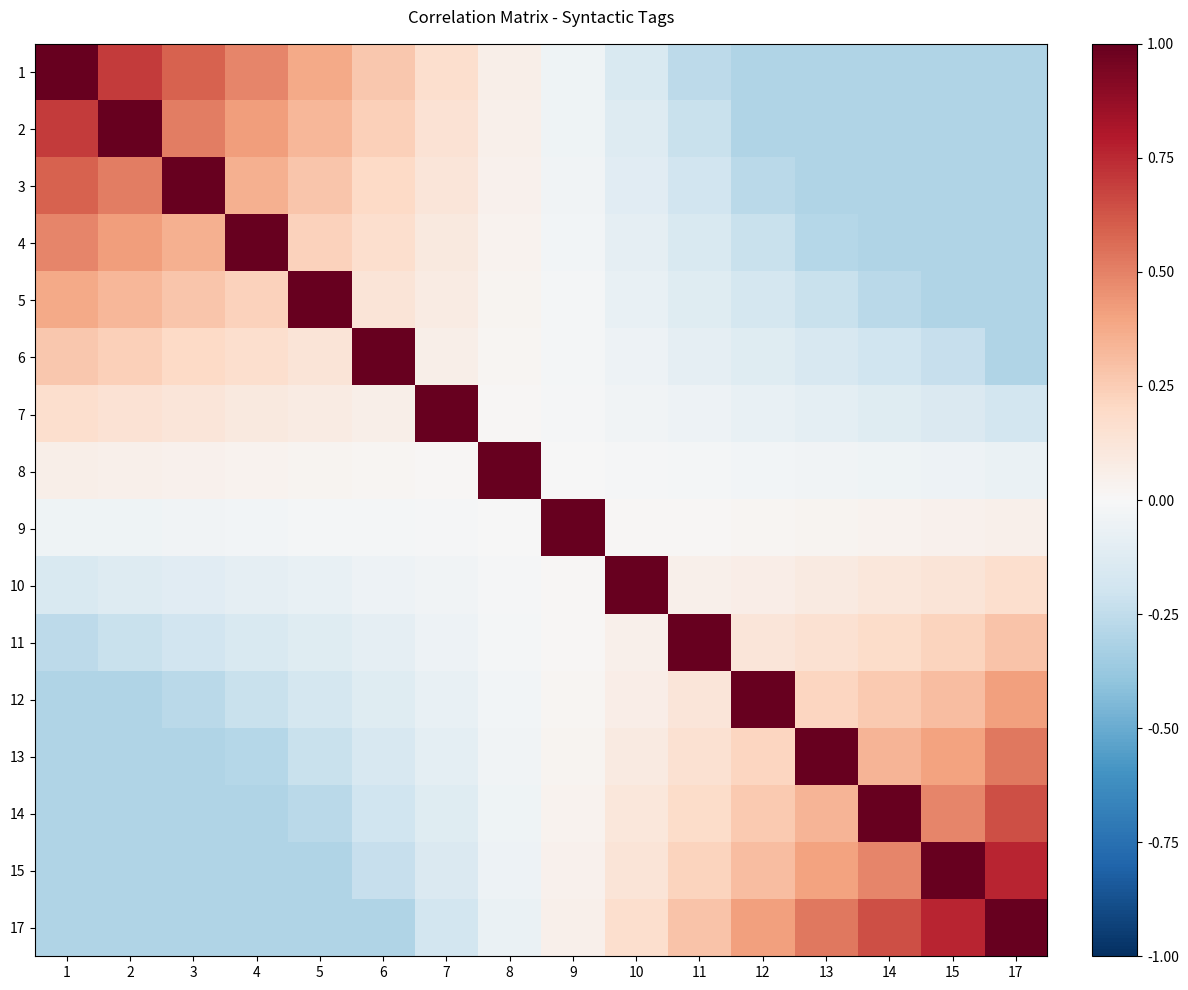

At which category is the sum across all series the highest?

17